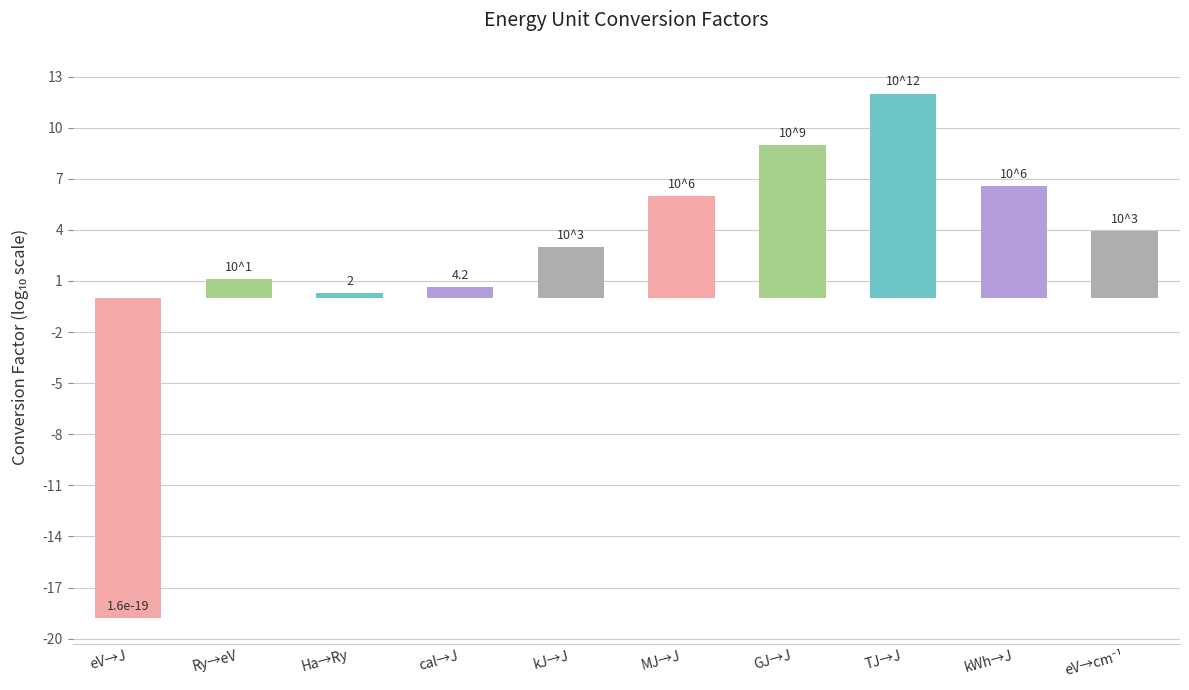

Reading left to right, list all the values displayed in this chart.

-18.8	1.1	0.3	0.6	3.0	6.0	9.0	12.0	6.6	3.9